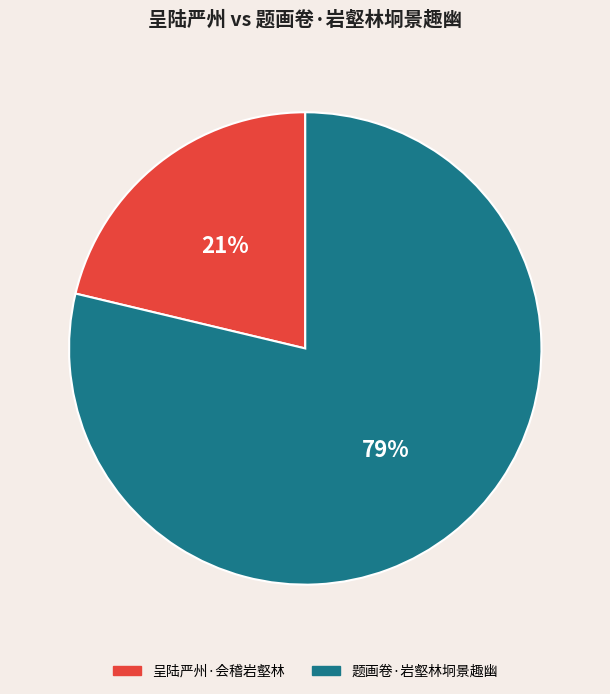

Which category has the biggest portion of the pie?

题画卷·岩壑林坰景趣幽